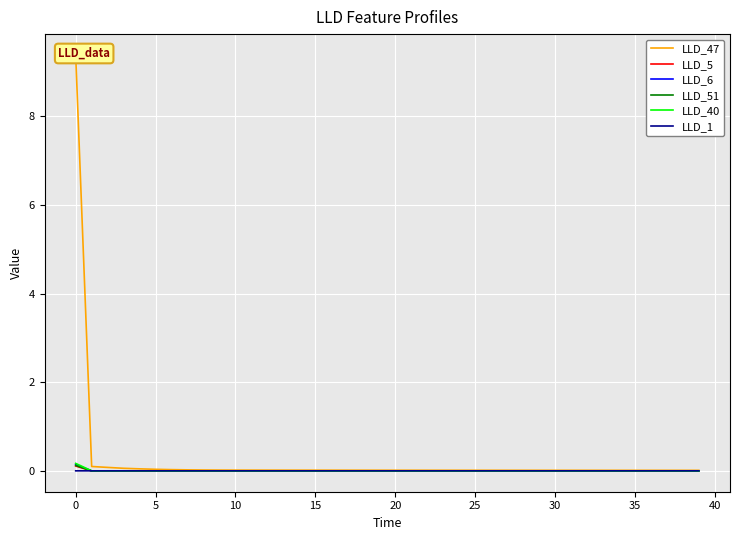

How many lines are shown in the chart?

6